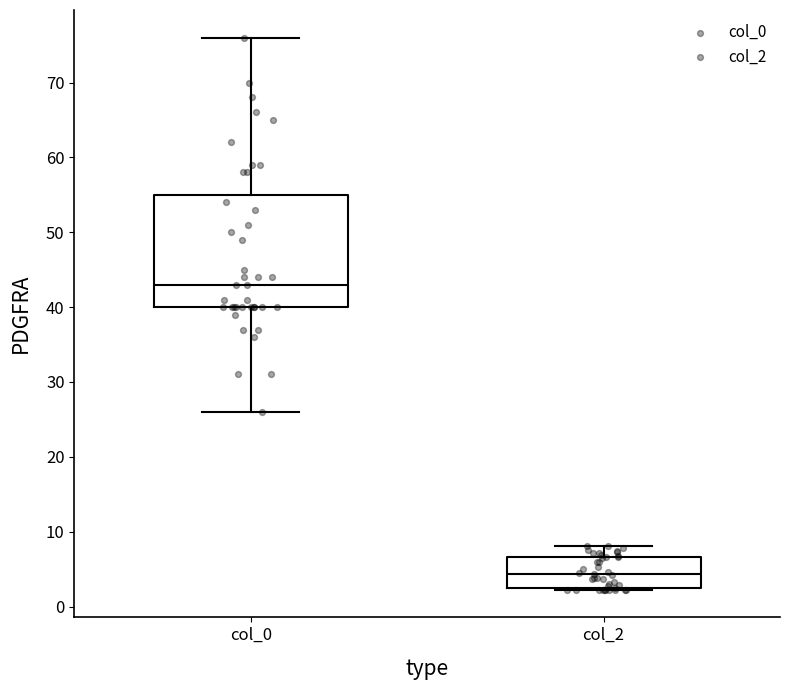

Reading left to right, transcribe this box plot: for each box, give where its median line is, the range the box spans, and where its two whiskers end, as read against the y-axis. The values are not printed on the chart, so give them approximately, as read against the axis.

col_0: median 43, box 40 to 55, whiskers 26 to 76
col_2: median 4, box 2 to 7, whiskers 2 to 8